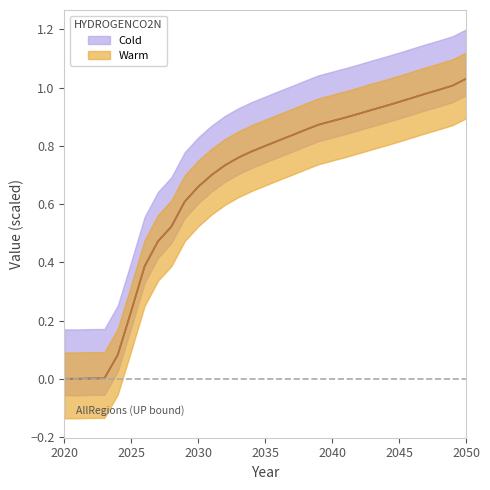

Is it true that original series equals 0.2 at 2025?

True